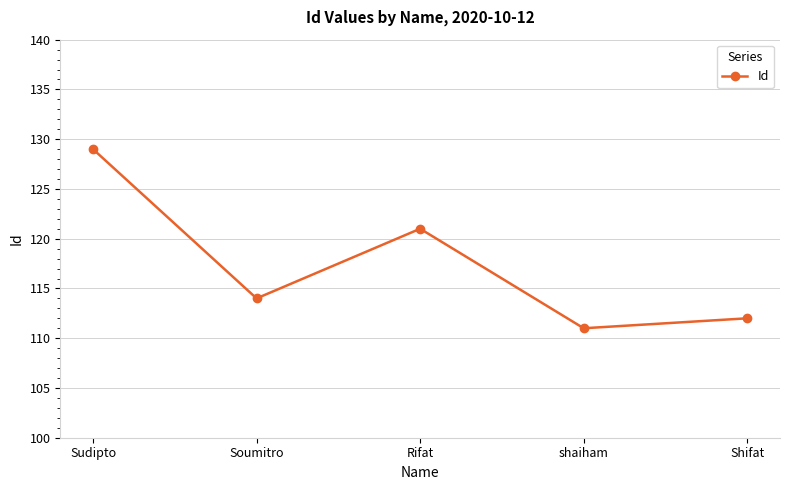

True or false: the data shows 112 at Shifat.

True